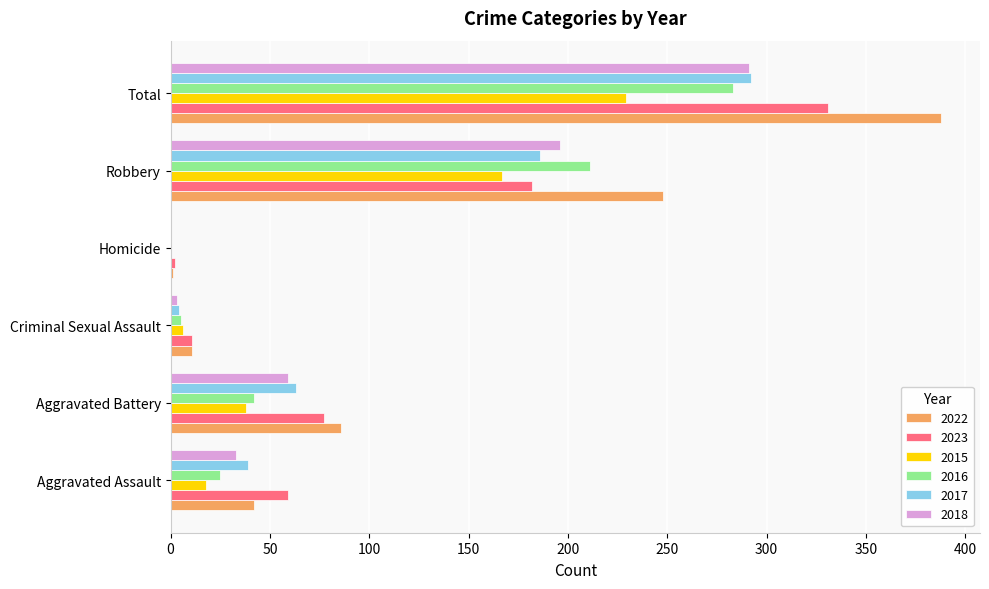

Is the value of 2023 at Aggravated Assault greater than the value of 2022 at Homicide?

Yes